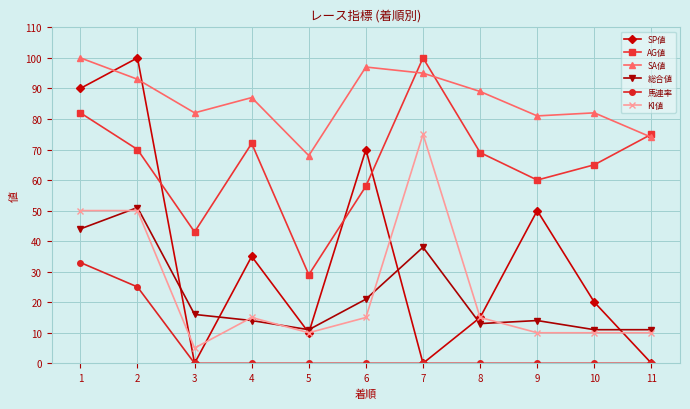

Which series has the largest total across all categories?

SA値